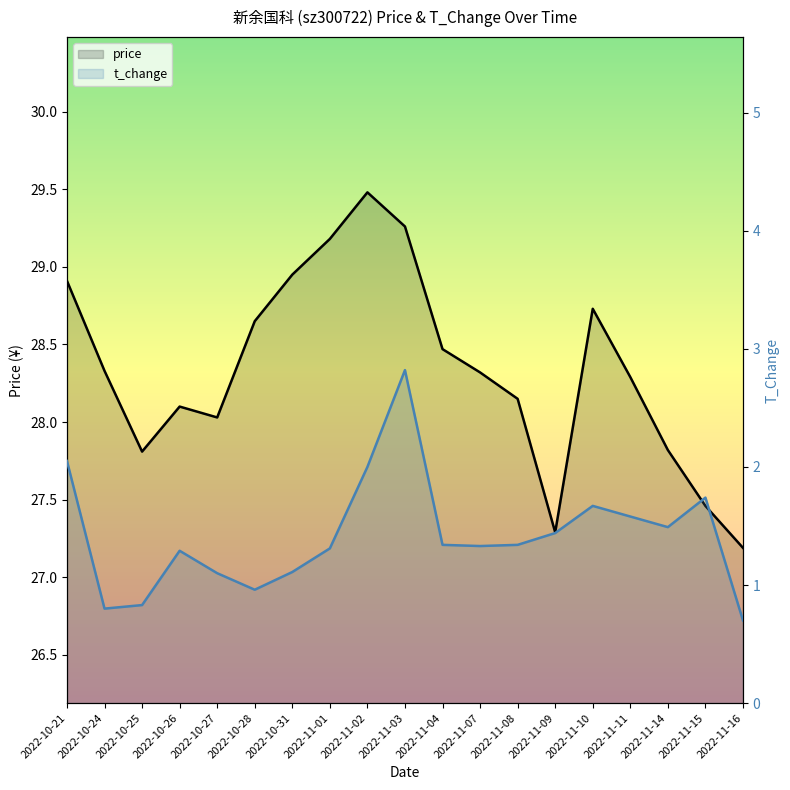

The value of t_change at 2022-11-10 is 0.9. True or false?

False